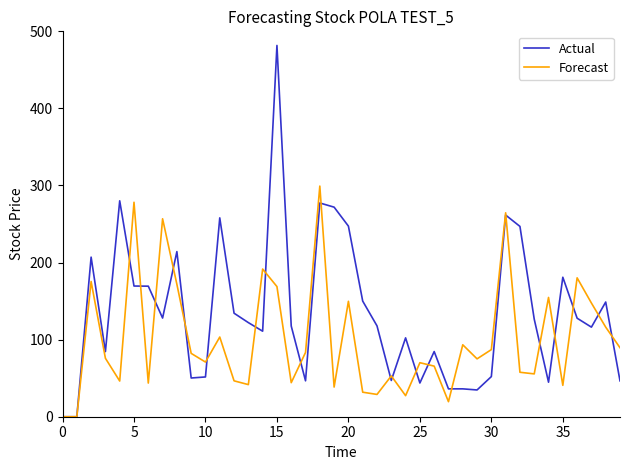

List the series in order of their overall mean, lowest first.

Forecast, Actual